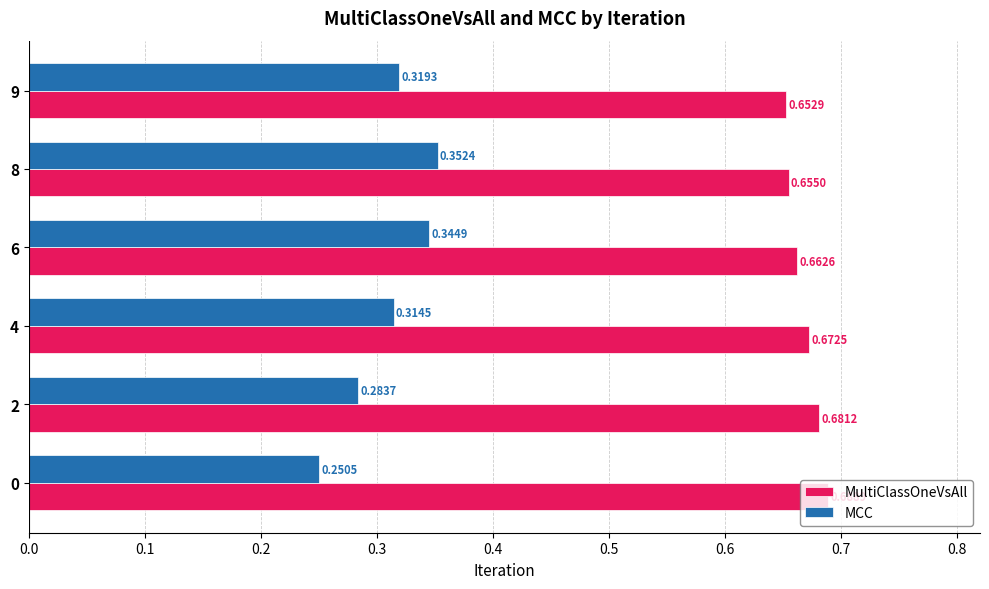

Rank the series at 9 from highest to lowest value.

MultiClassOneVsAll, MCC